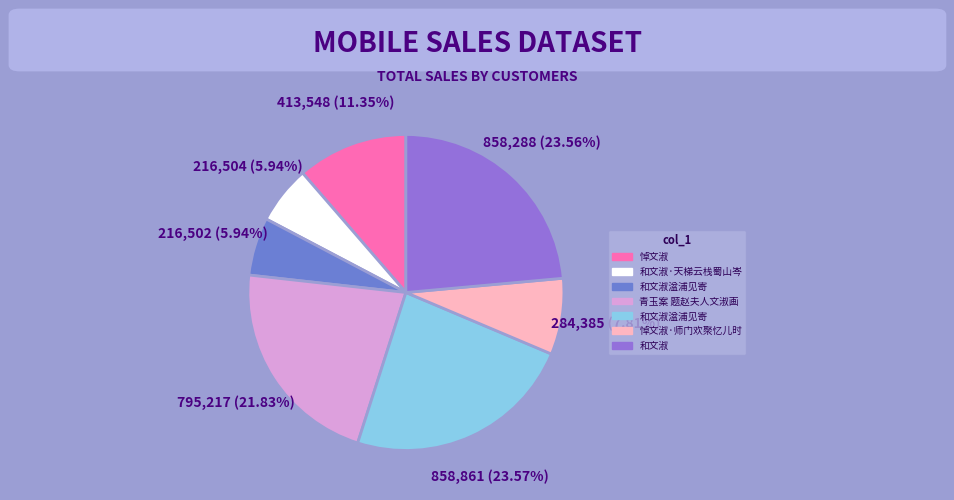

Is there a majority slice in this chart?

No